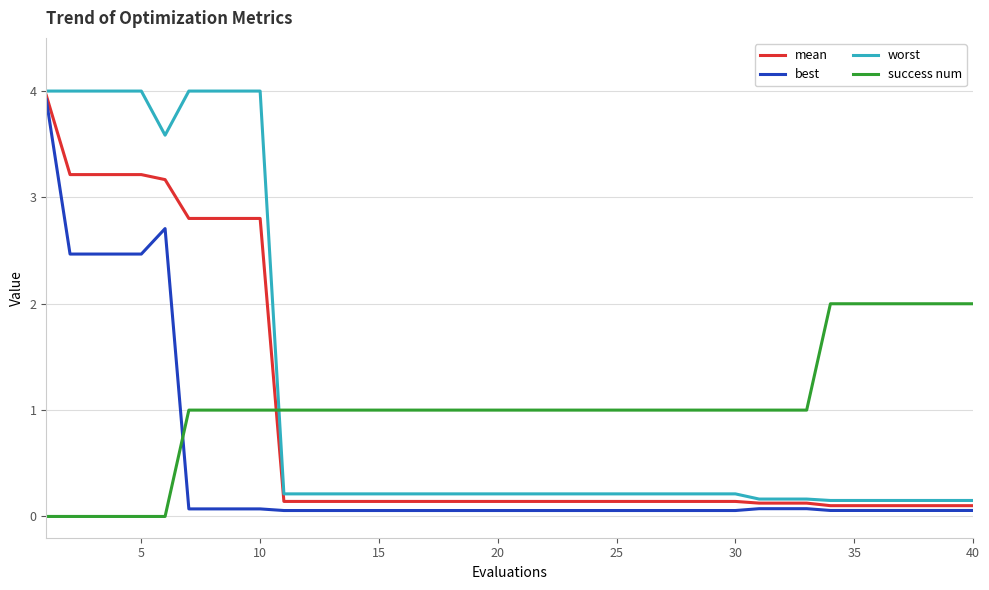

Which series ends up on top after the final intersection of success num and best?

success num